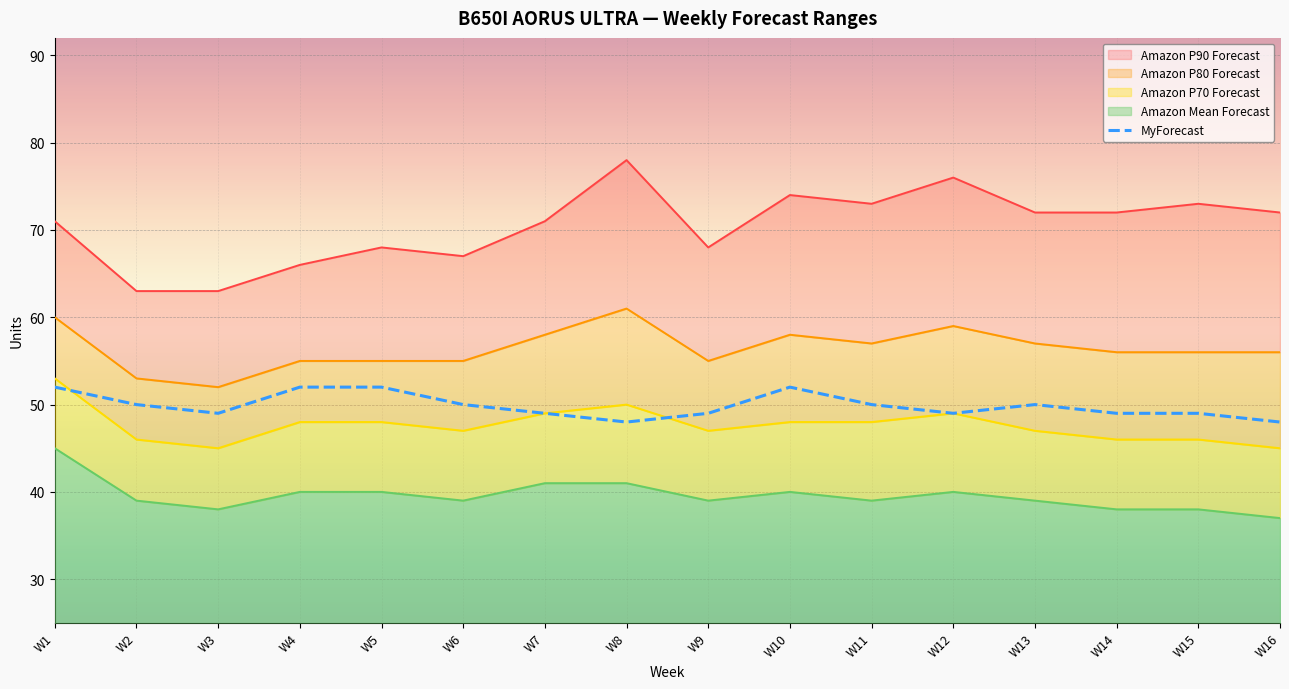

List the series in order of their peak value, lowest first.

Amazon Mean Forecast, MyForecast, Amazon P70 Forecast, Amazon P80 Forecast, Amazon P90 Forecast